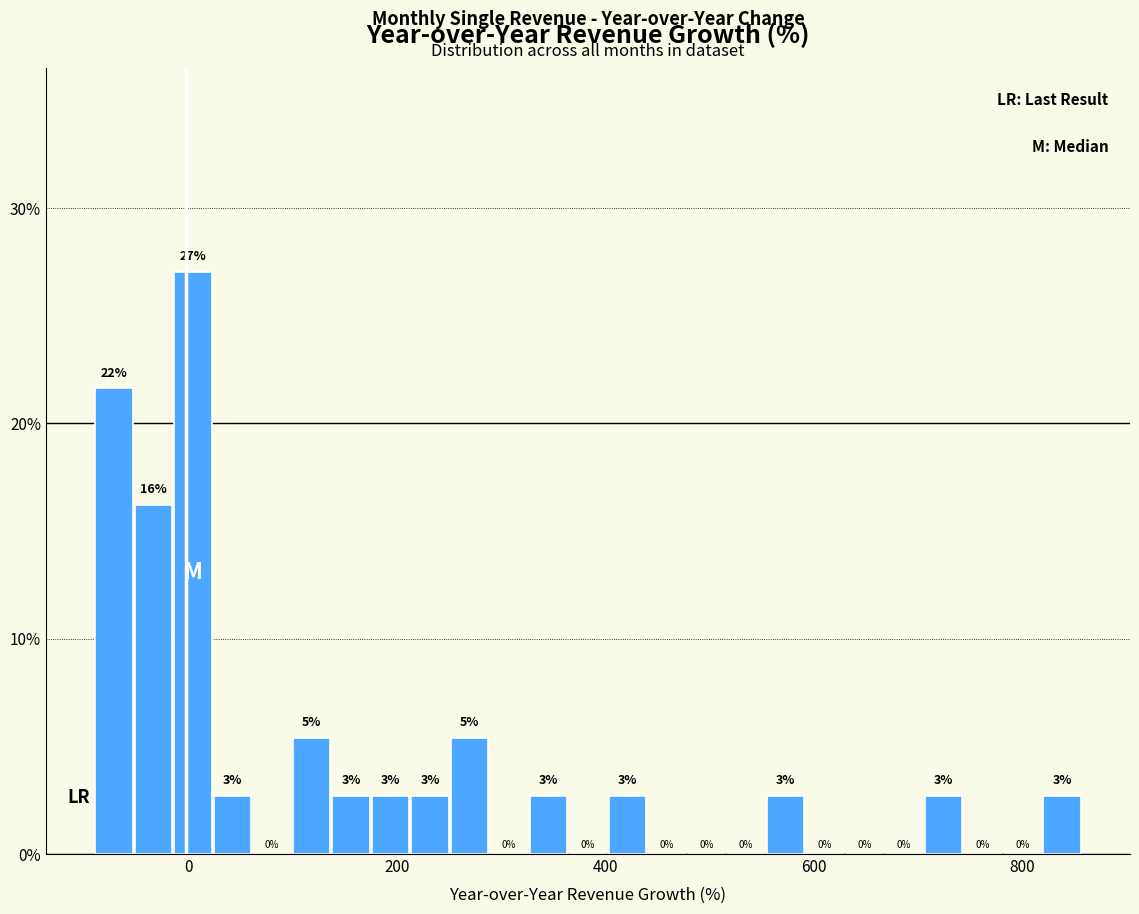

Around what value on the x-axis is the tallest bar? Give the approximate position of its centre, as read against the axis.

0